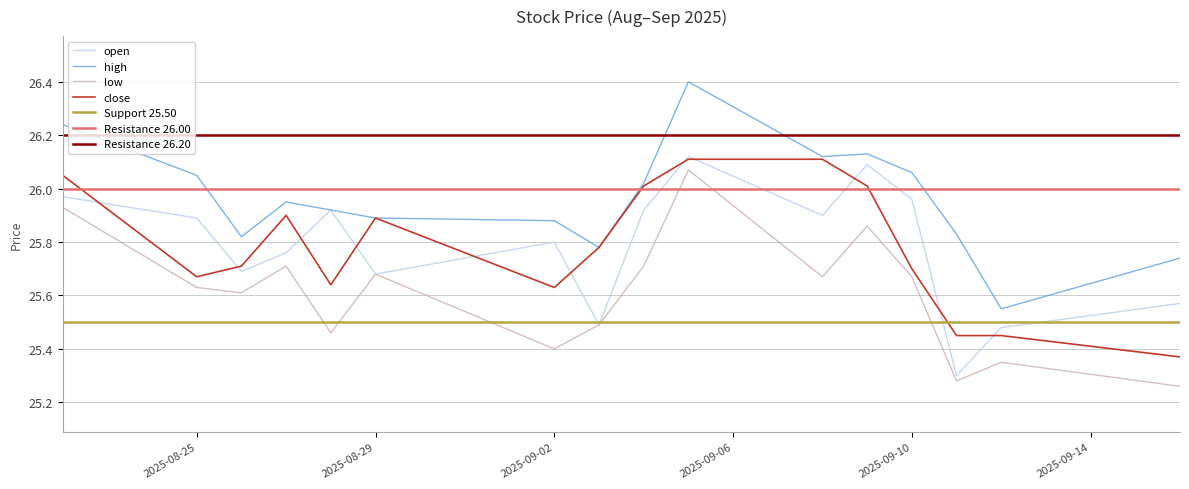

Which series has the largest total across all categories?

high